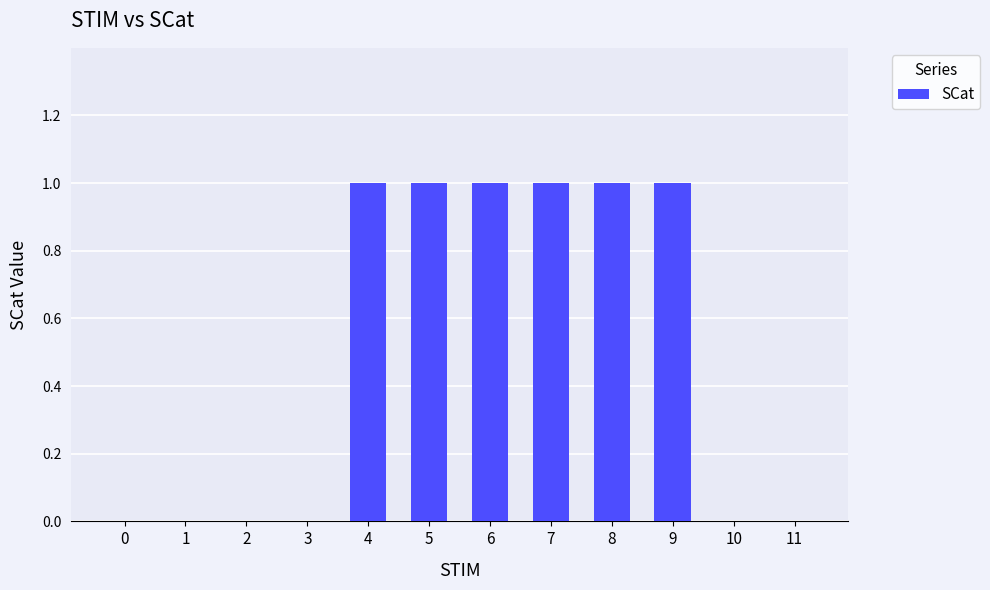

Reading left to right, list all the values displayed in this chart.

0=0	1=0	2=0	3=0	4=1	5=1	6=1	7=1	8=1	9=1	10=0	11=0